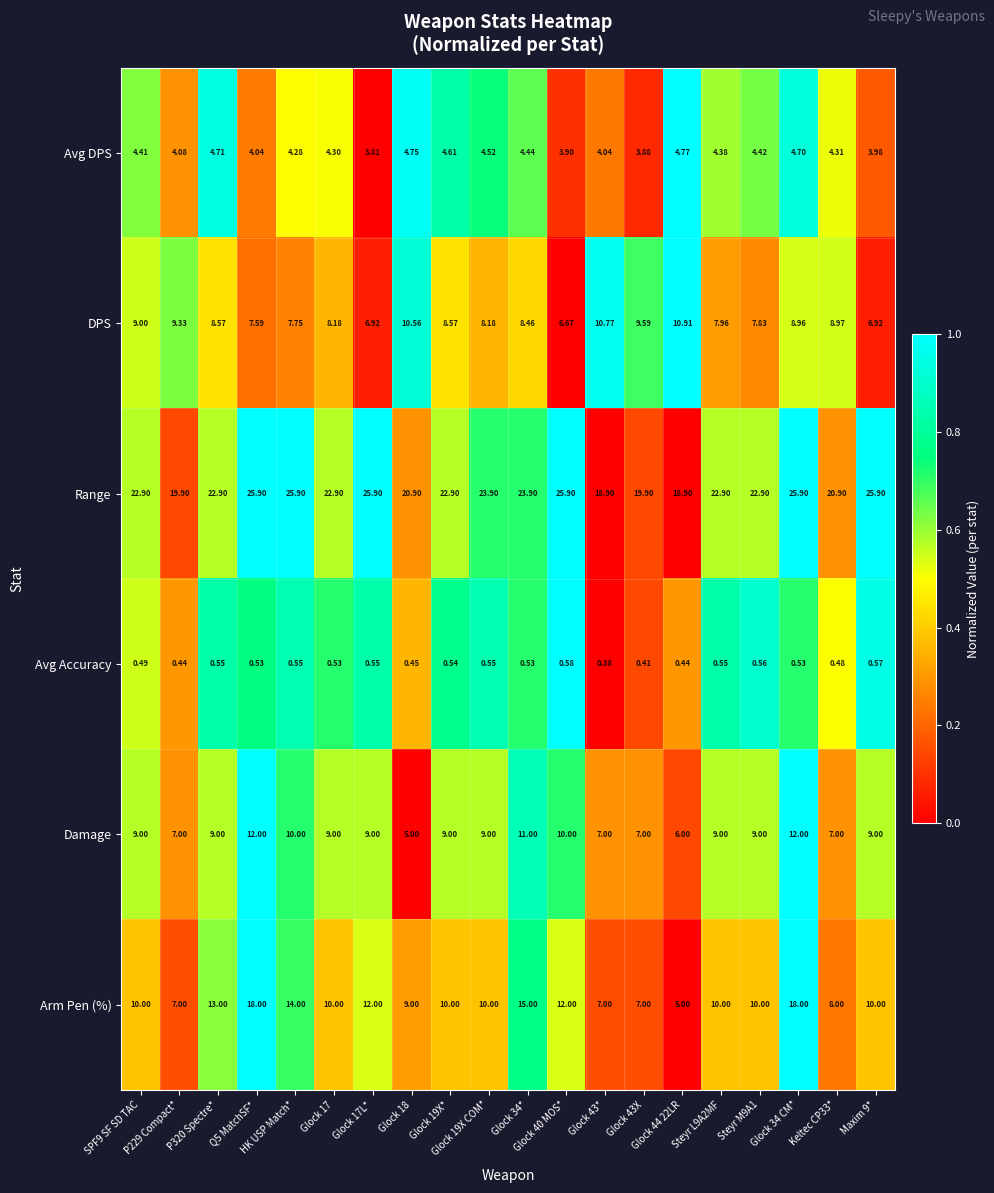

At which category is the sum across all series the highest?

Glock 34 CM*